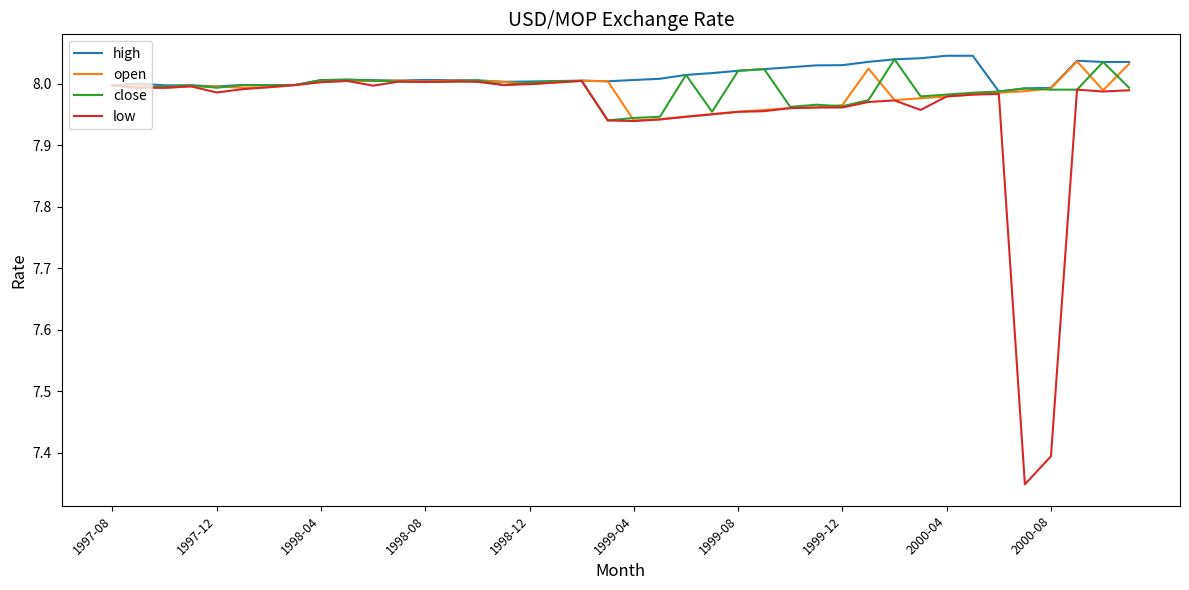

Which series has the widest spread of values?

low